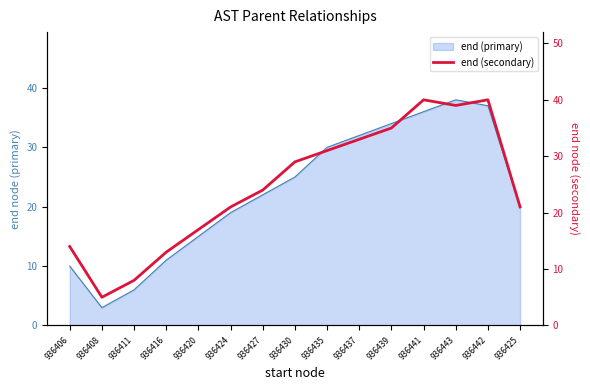

Count the number of categories in the chart.

15